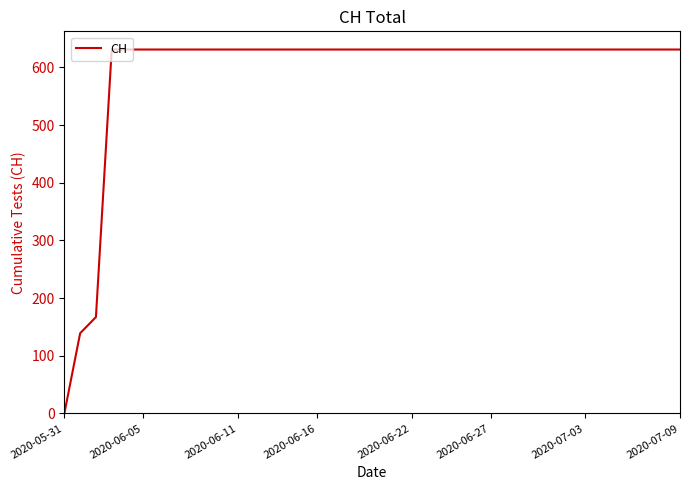

What is the maximum value shown in the chart?

631